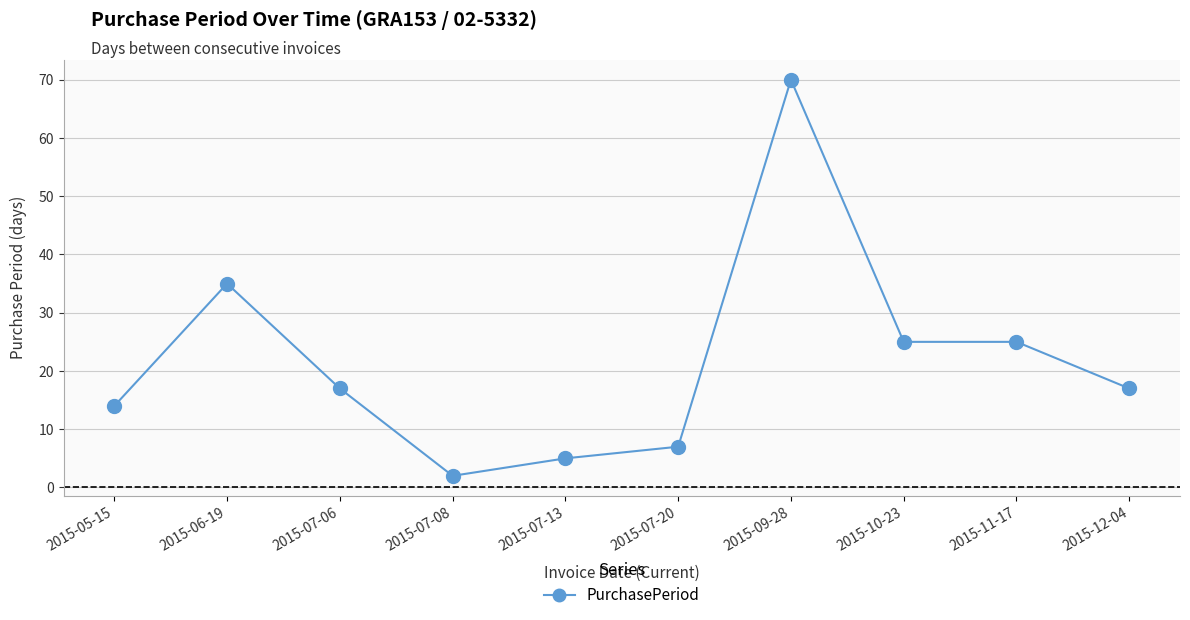

Approximately how many times larger is the value at 2015-11-17 compared to 2015-05-15?

1.8